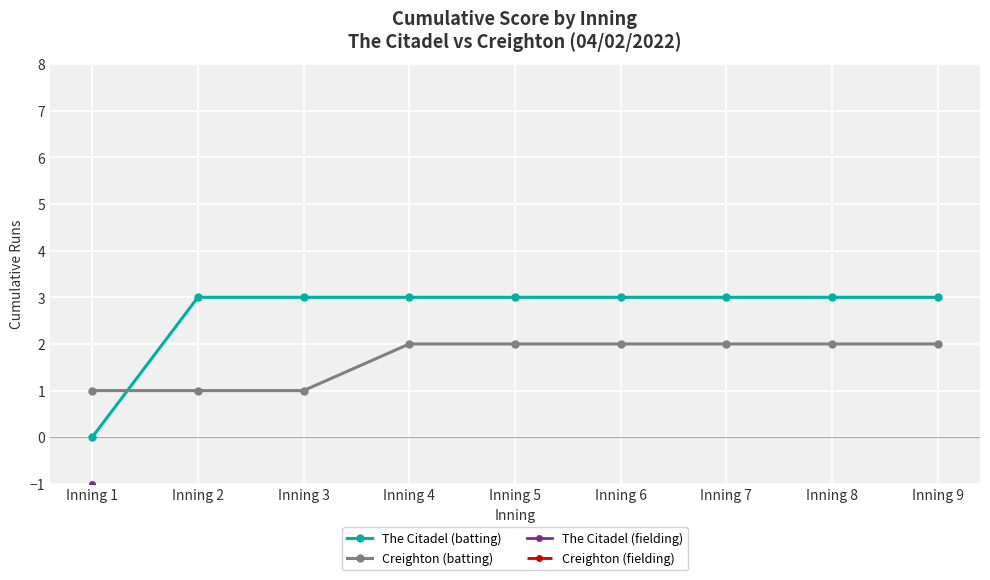

Is the value of The Citadel (batting) at Inning 7 greater than the value of The Citadel (fielding) at Inning 4?

Yes